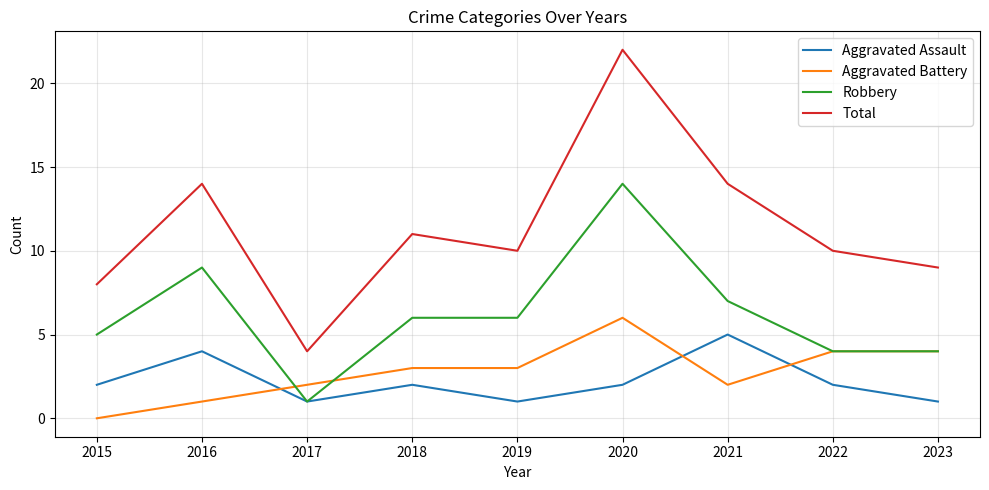

What are all the series names shown in the legend?

Aggravated Assault, Aggravated Battery, Robbery, Total